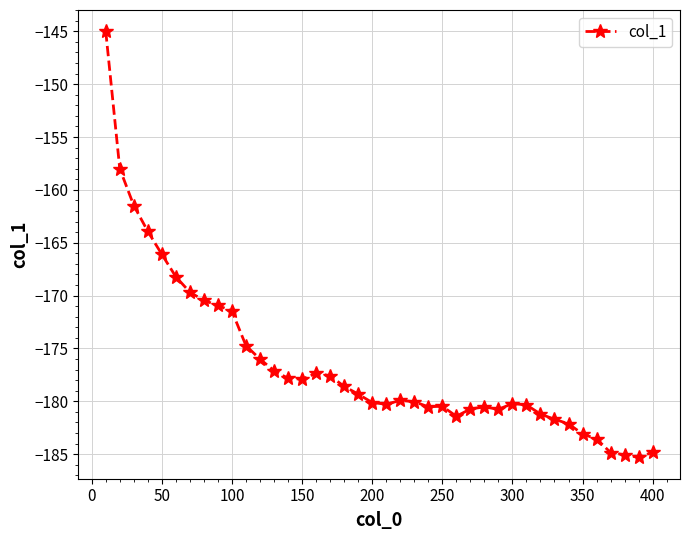

What is the maximum value shown in the chart?

-145.0